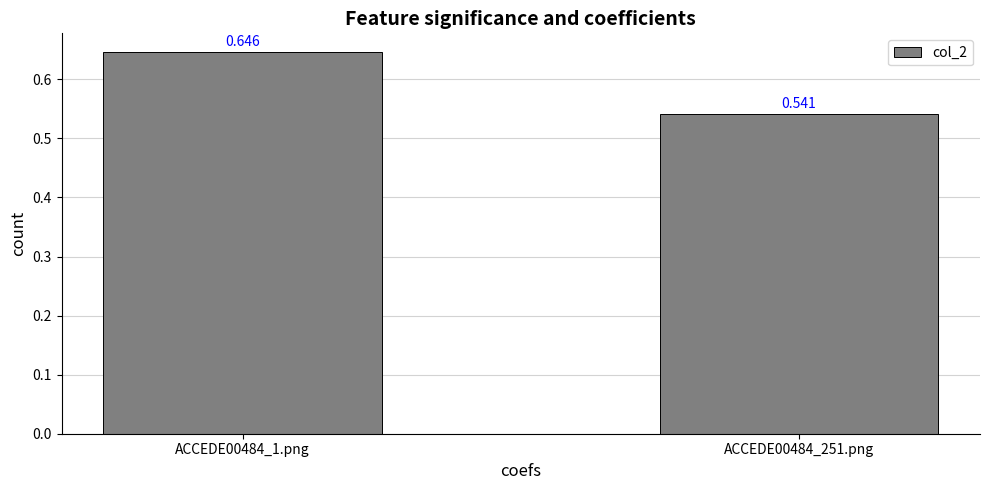

What position from the left is ACCEDE00484_1.png?

1